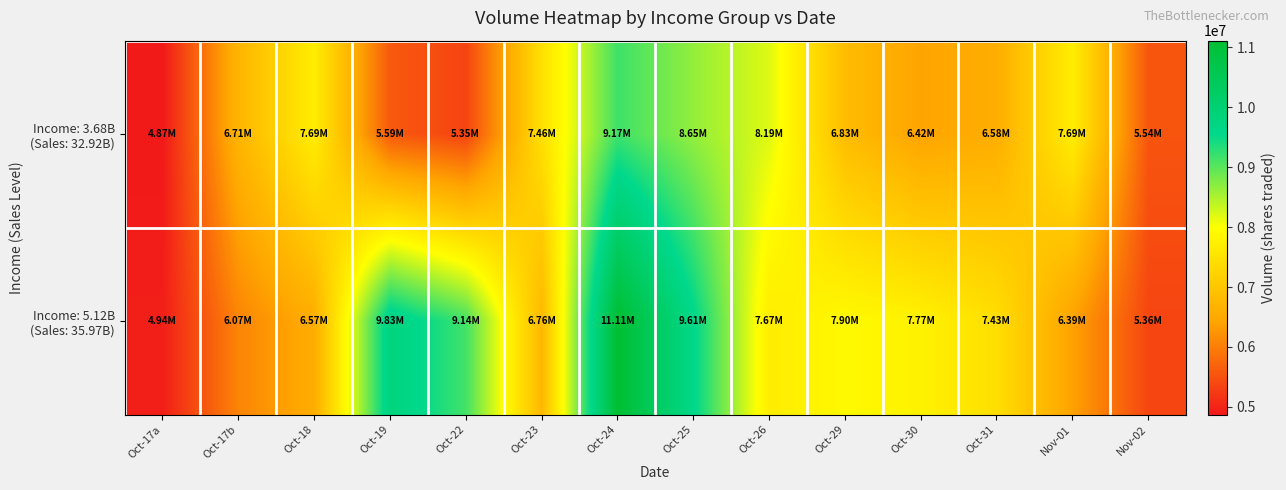

Which series has the largest range (max minus min)?

Income: 5.12B (Sales: 35.97B)